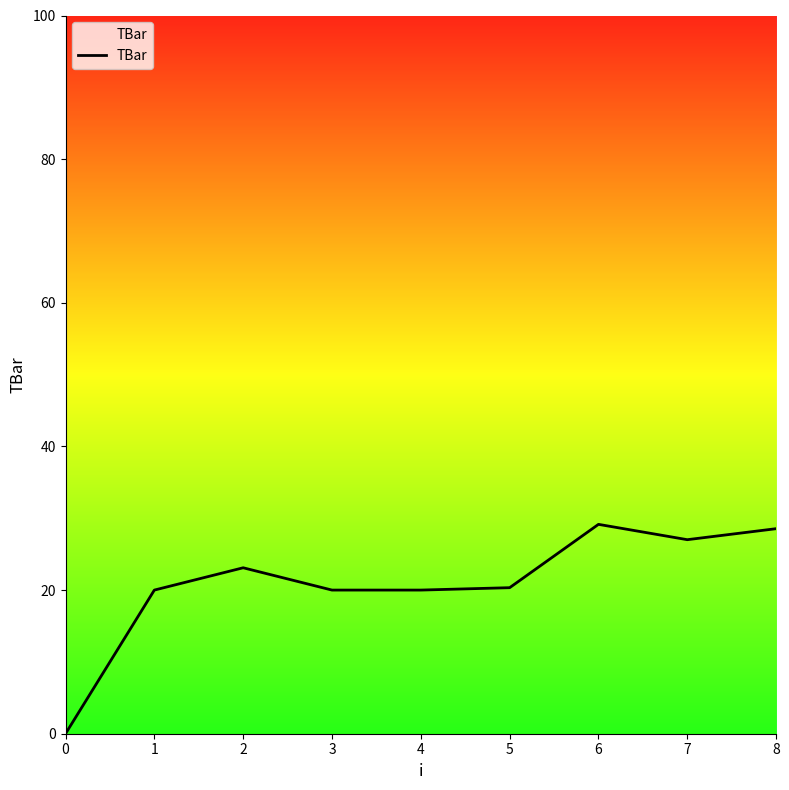

True or false: there are more than 0 points higher than both neighbors.

True